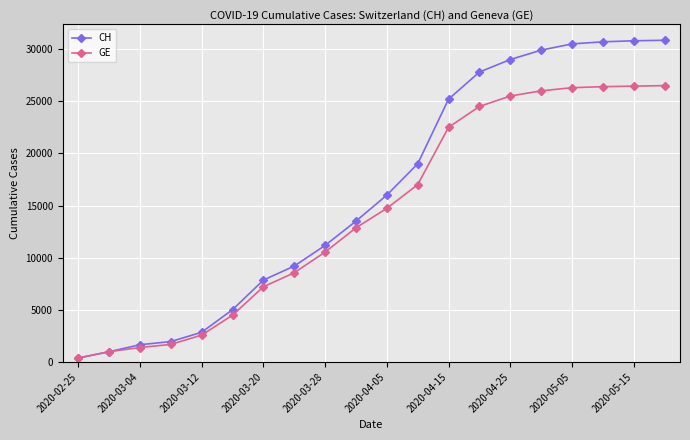

Which series has the largest total across all categories?

CH